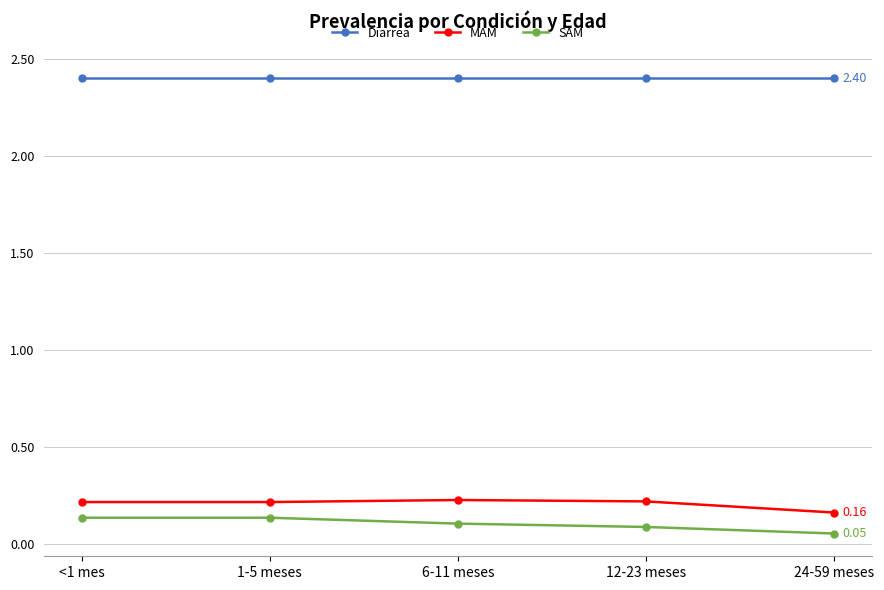

What are all the series names shown in the legend?

Diarrea, MAM, SAM